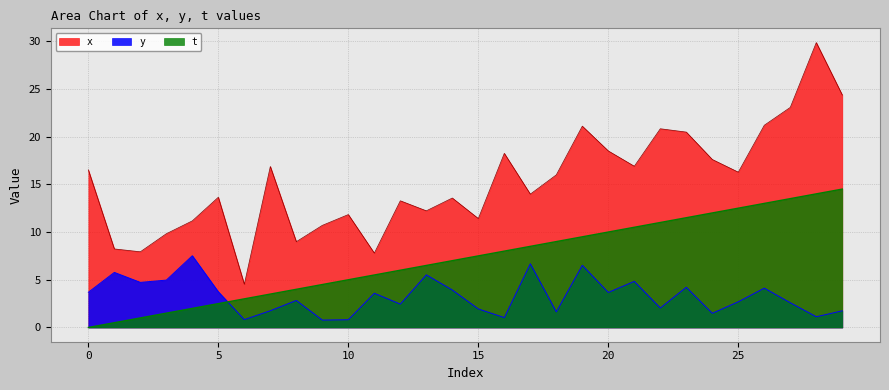

Is the value of x at 17 greater than the value of y at 16?

Yes